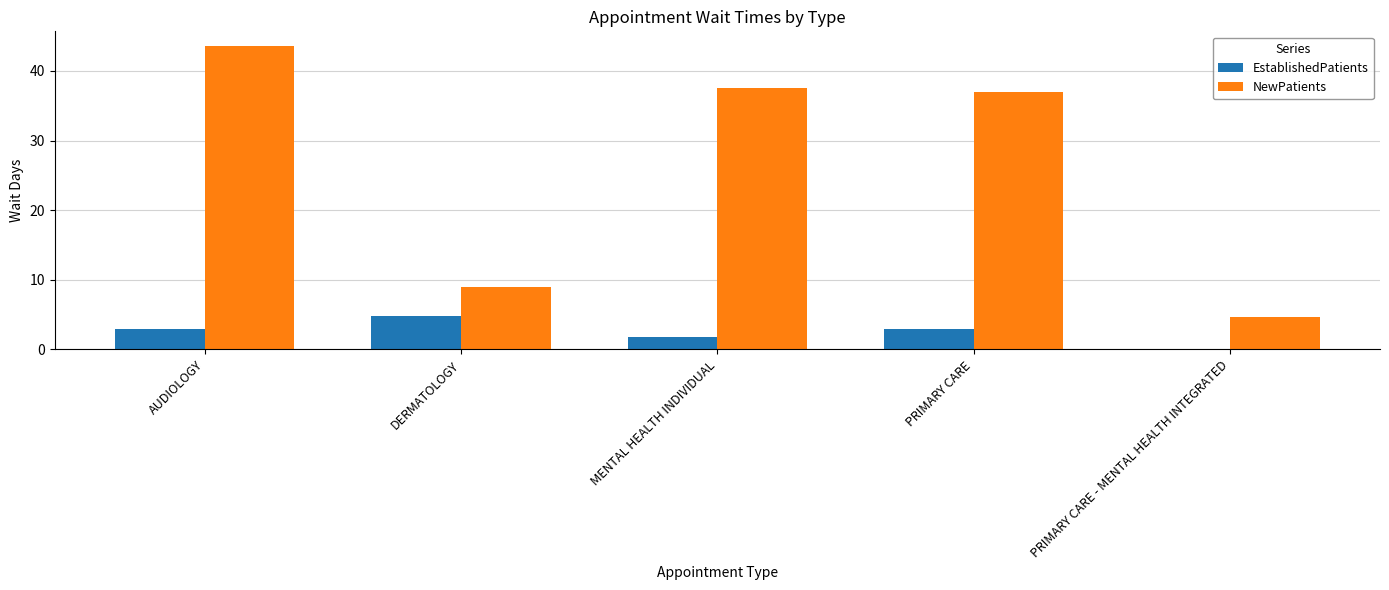

Is the value of NewPatients at MENTAL HEALTH INDIVIDUAL greater than the value of EstablishedPatients at AUDIOLOGY?

Yes